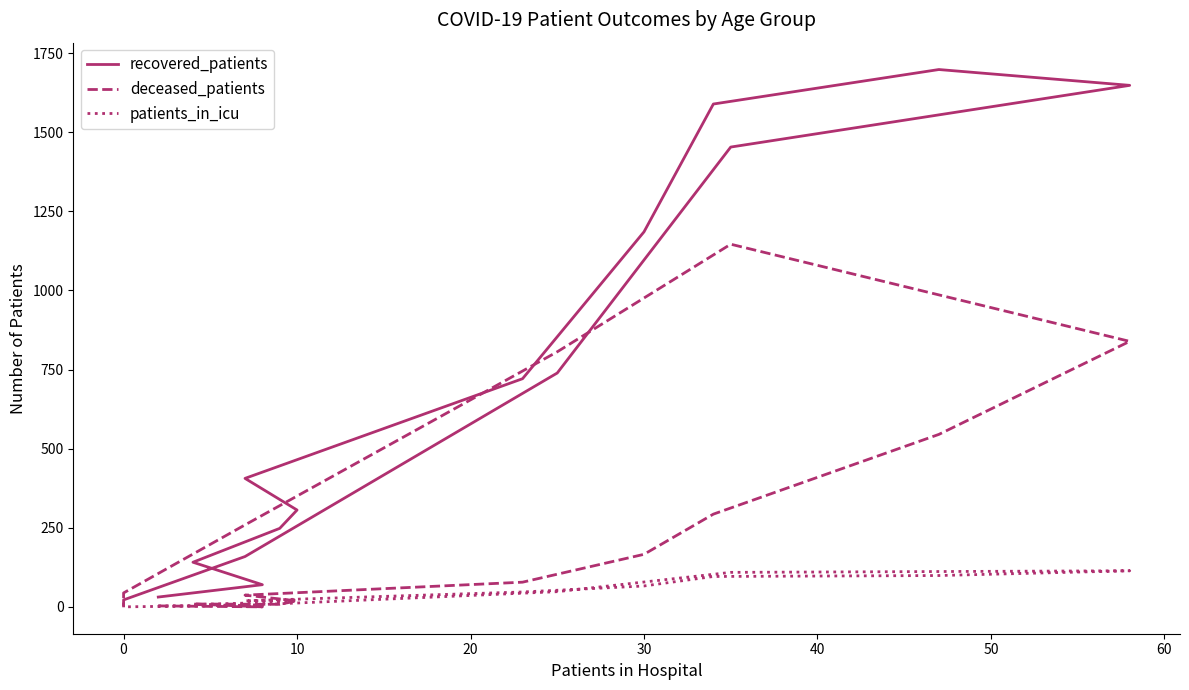

What are all the series names shown in the legend?

recovered_patients, deceased_patients, patients_in_icu